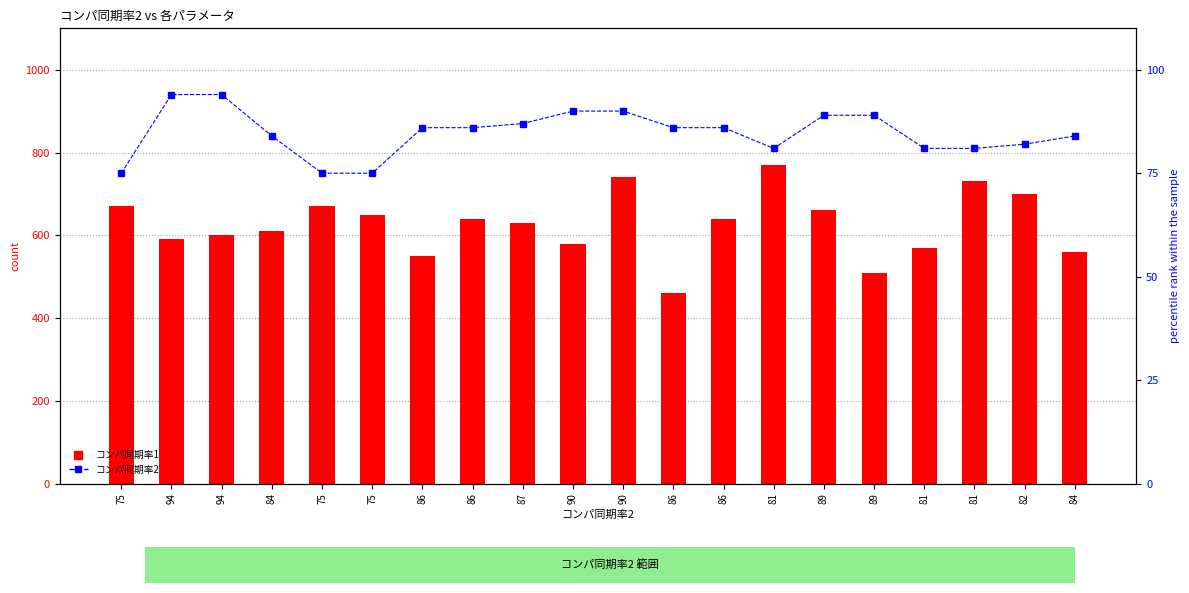

Reading right to left, transcribe all the data shown in this chart.

コンパ同期率1: 560	700	730	570	510	660	770	640	460	740	580	630	640	550	650	670	610	600	590	670
コンパ同期率2: 84	82	81	81	89	89	81	86	86	90	90	87	86	86	75	75	84	94	94	75